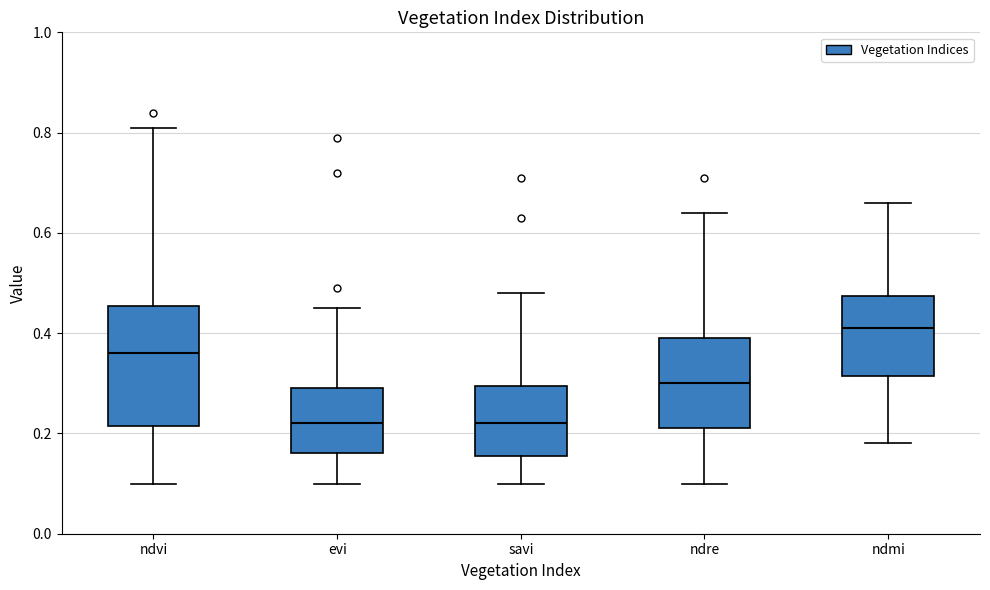

Reading left to right, read every box against the y-axis: the position of its median line, the range the box covers, and the ends of its whiskers. The values are not printed on the chart, so give them approximately, as read against the axis.

ndvi: median 0.36, box 0.22 to 0.46, whiskers 0.10 to 0.82
evi: median 0.22, box 0.16 to 0.30, whiskers 0.10 to 0.46
savi: median 0.22, box 0.16 to 0.30, whiskers 0.10 to 0.48
ndre: median 0.30, box 0.22 to 0.40, whiskers 0.10 to 0.64
ndmi: median 0.42, box 0.32 to 0.48, whiskers 0.18 to 0.66